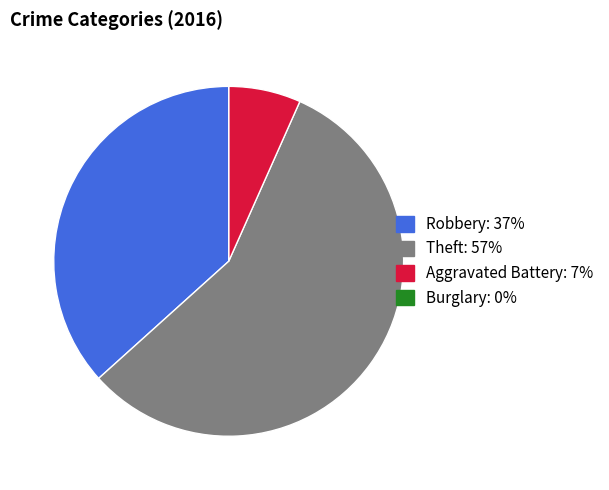

Combined, do Theft and Robbery account for over 50%?

Yes